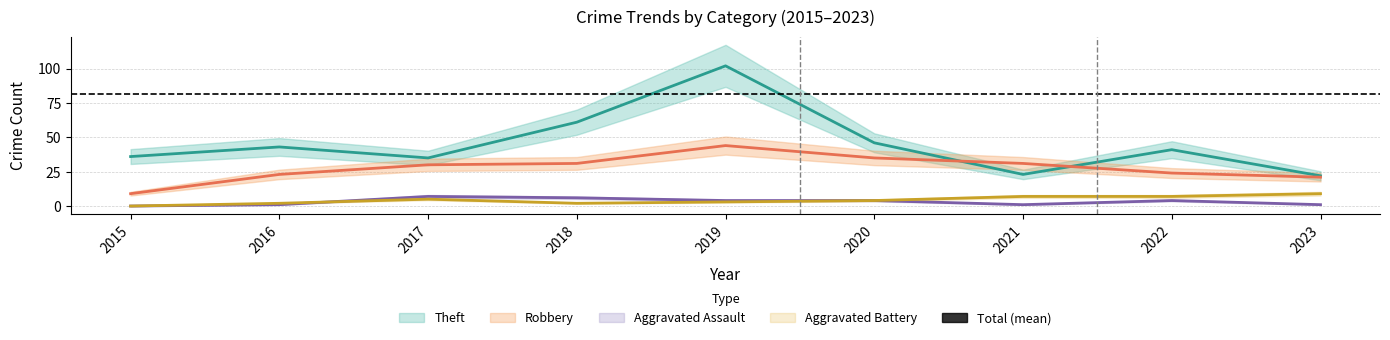

At which category does Aggravated Assault reach its first local valley?

2021